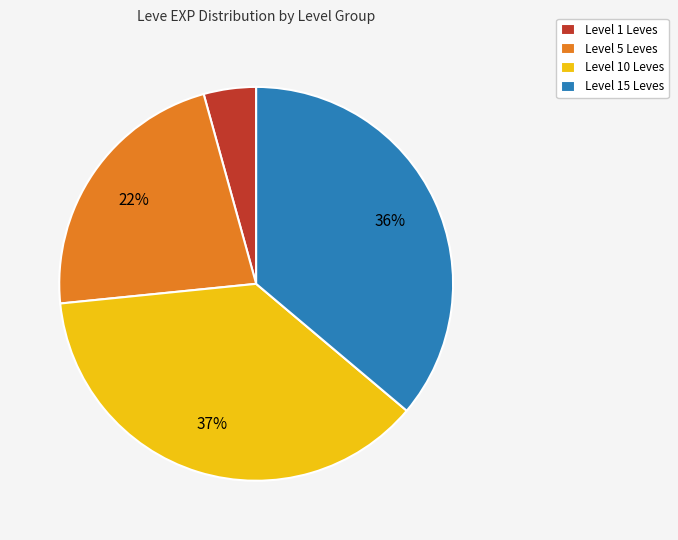

Count the number of slices in the pie.

4